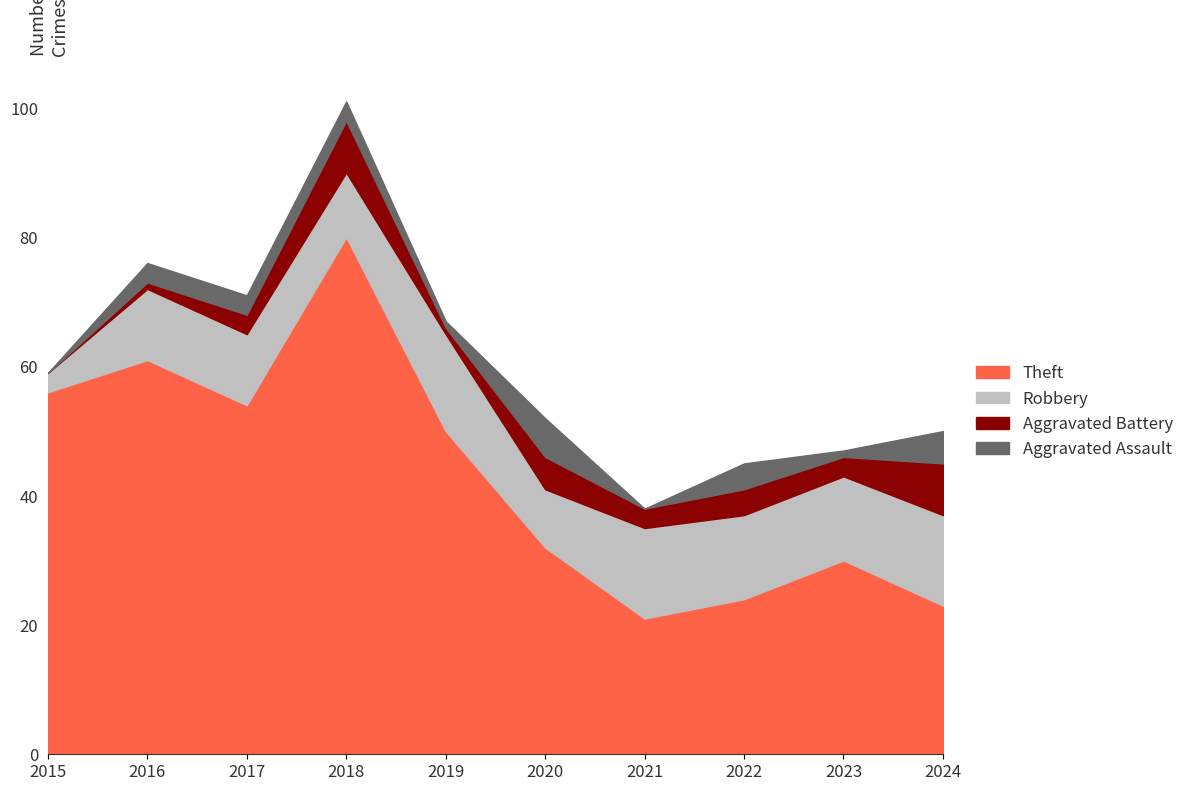

Rank the series at 2020 from lowest to highest value.

Aggravated Battery, Aggravated Assault, Robbery, Theft